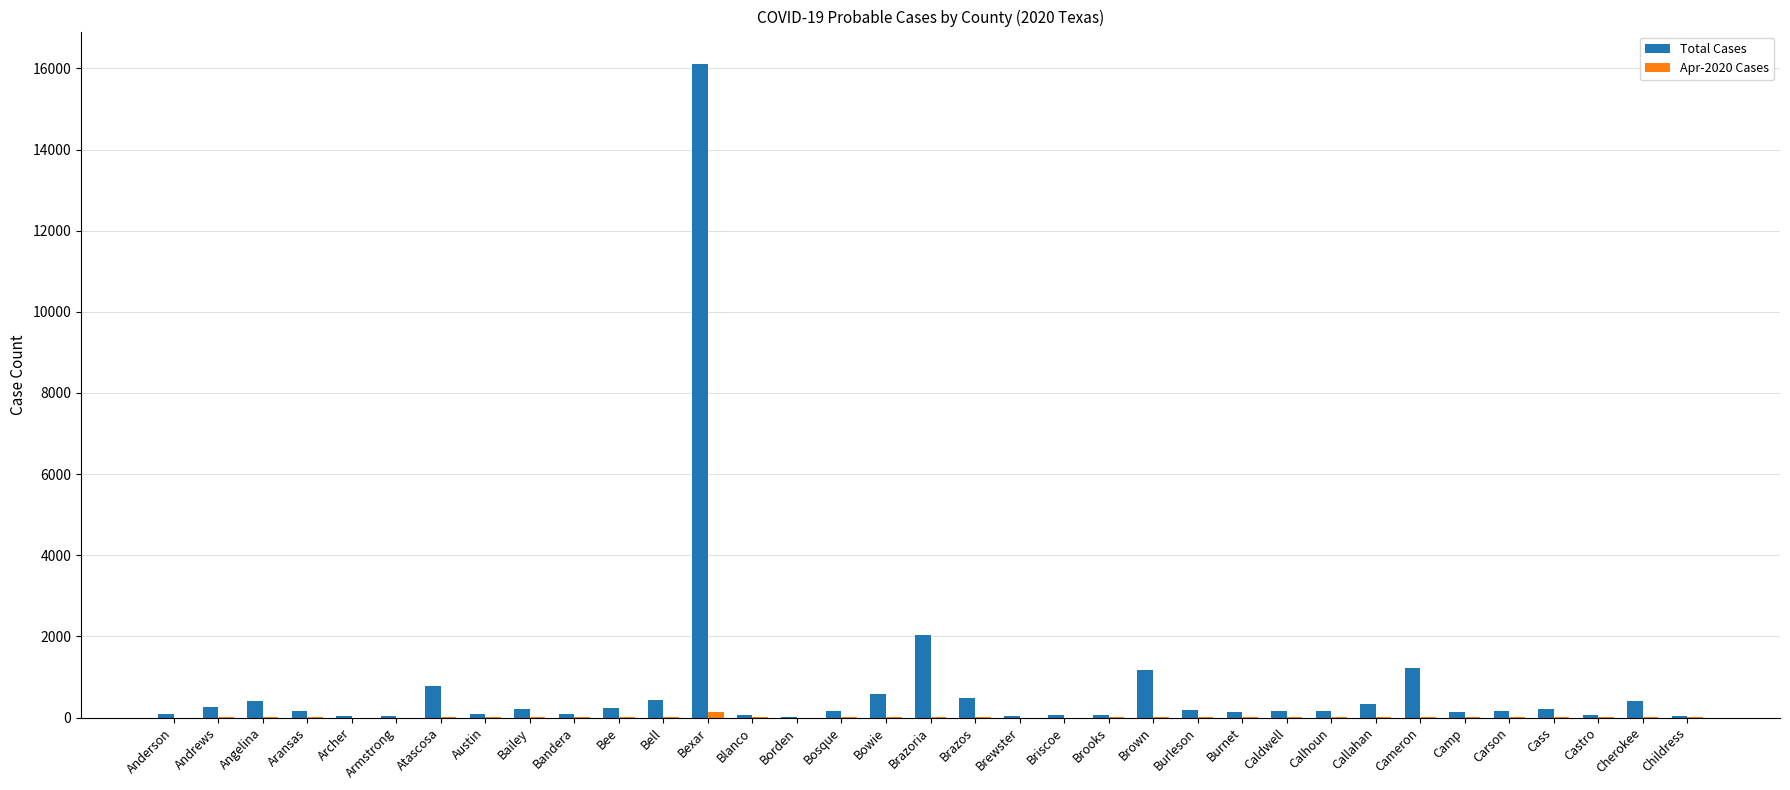

Which series has the widest spread of values?

Total Cases